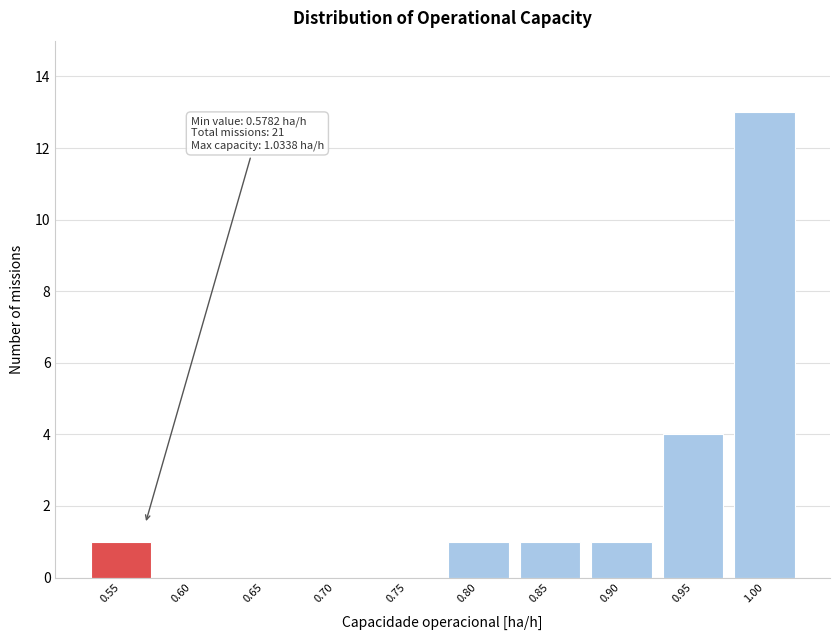

Reading left to right, list all the values displayed in this chart.

0.55=1	0.60=0	0.65=0	0.70=0	0.75=0	0.80=1	0.85=1	0.90=1	0.95=4	1.00=13